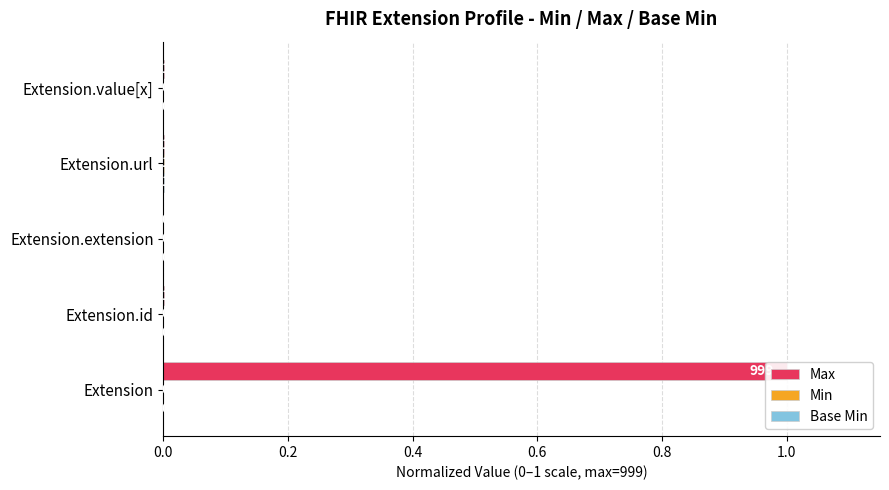

Rank the series at Extension.id from highest to lowest value.

Max, Min, Base Min